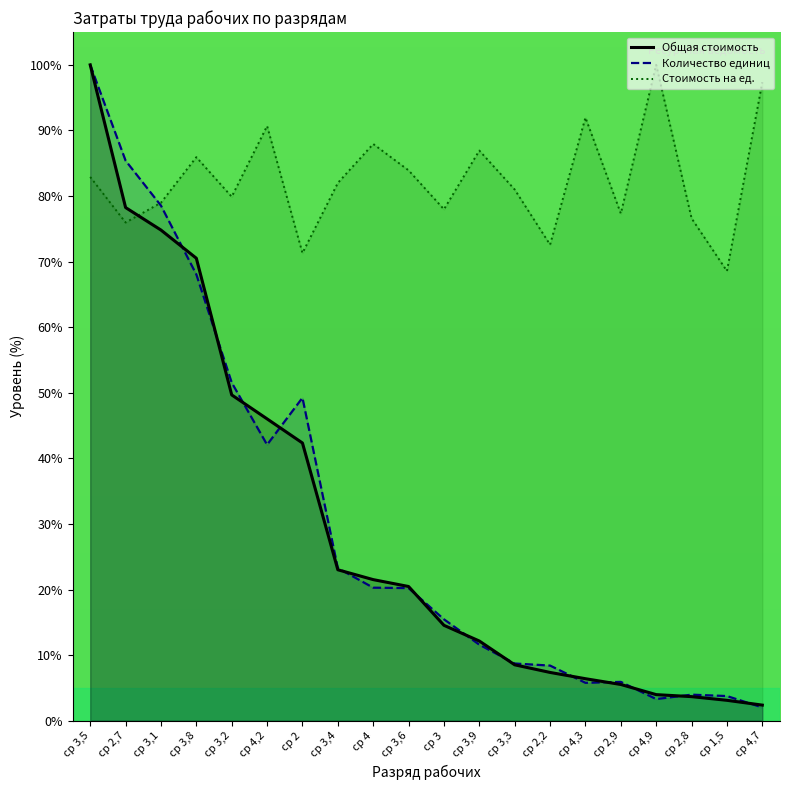

Between which two adjacent categories do Стоимость на ед. and Общая стоимость first intersect?

ср 2,7 and ср 3,1